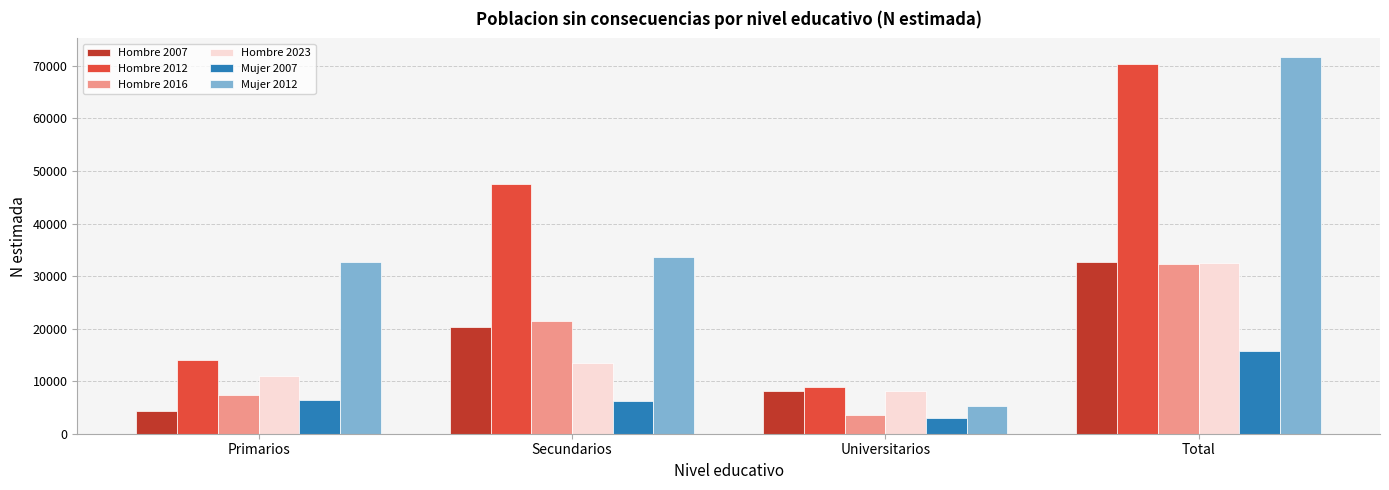

What is the label of the 1st bar from the right?

Total